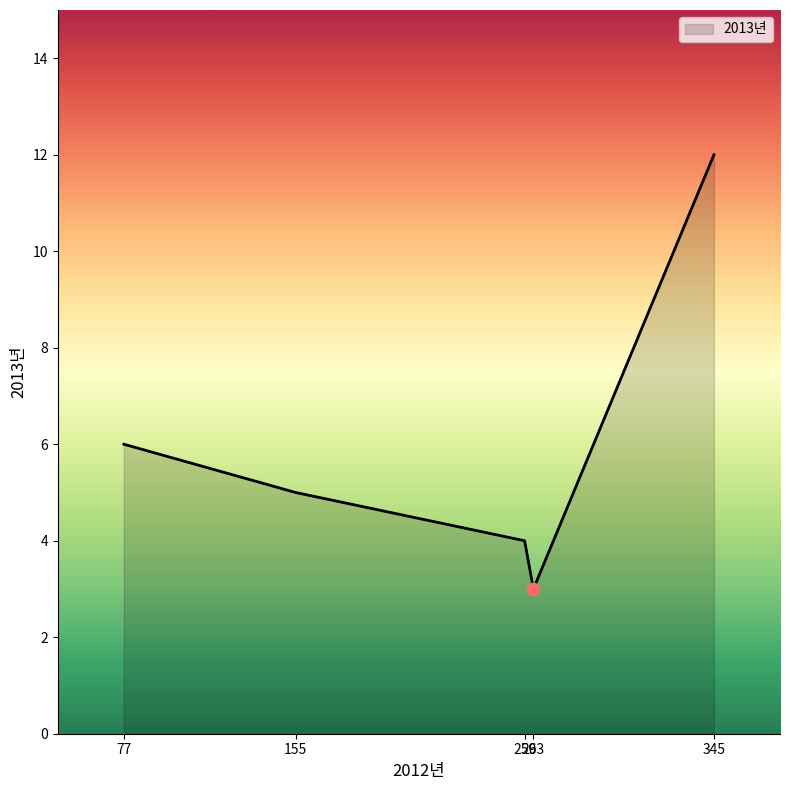

True or false: there are more than 1 points higher than both neighbors.

False